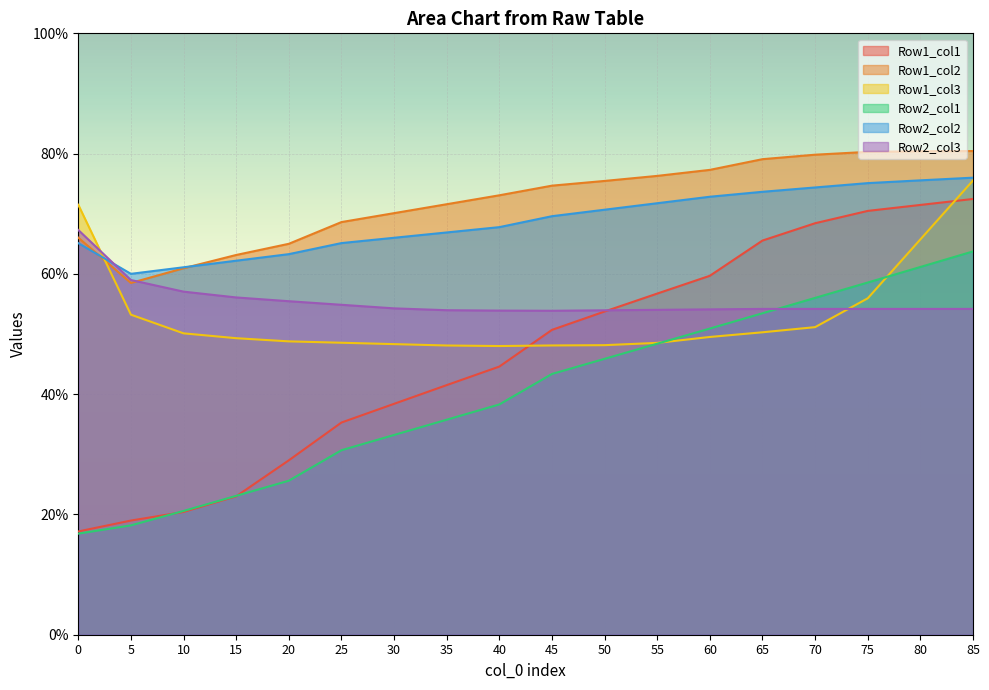

True or false: Row2_col1 has more than 1 points higher than both neighbors.

False